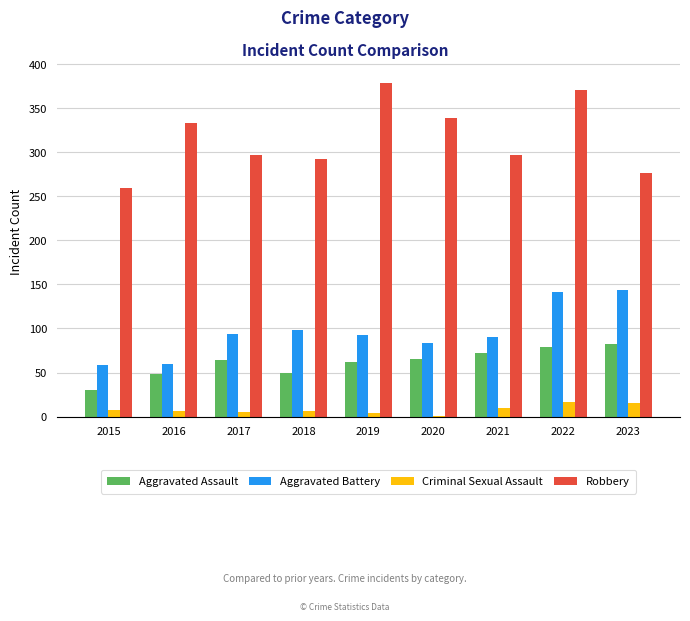

Is the value of Criminal Sexual Assault at 2020 greater than the value of Aggravated Battery at 2016?

No